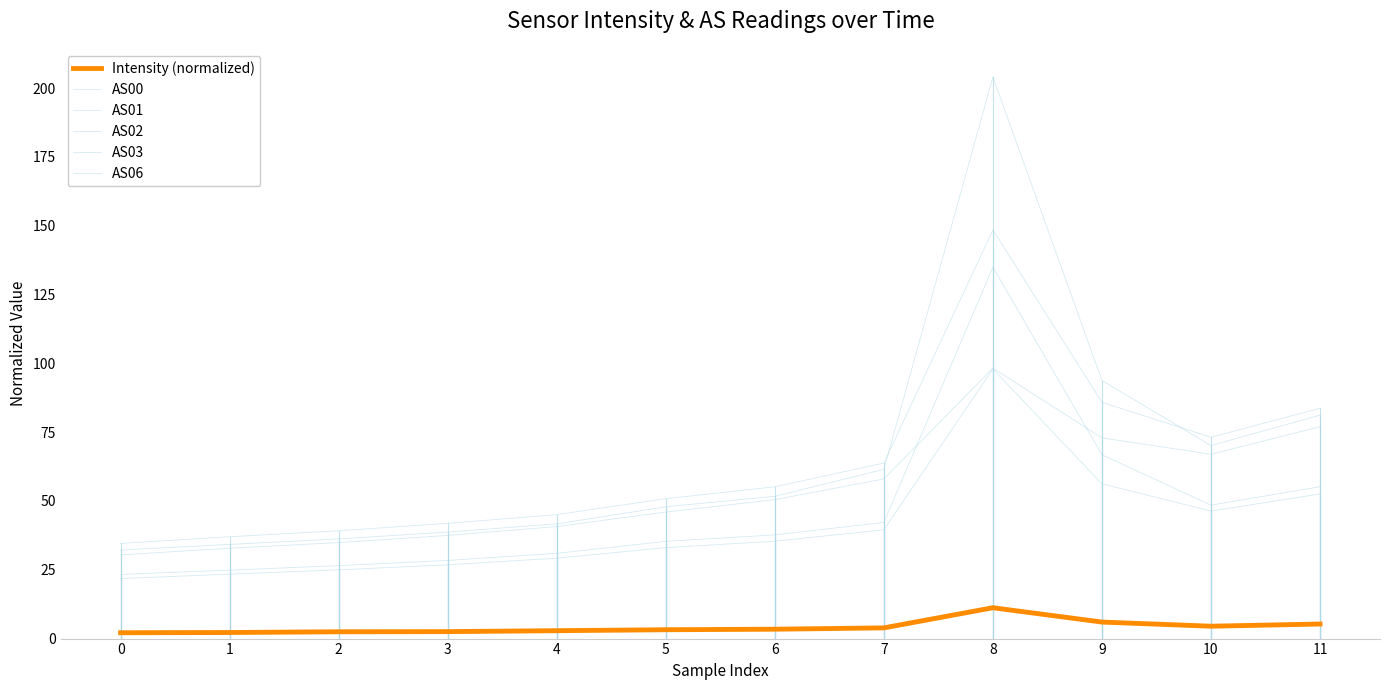

What is the approximate value of Intensity (normalized) at 8?

11.2